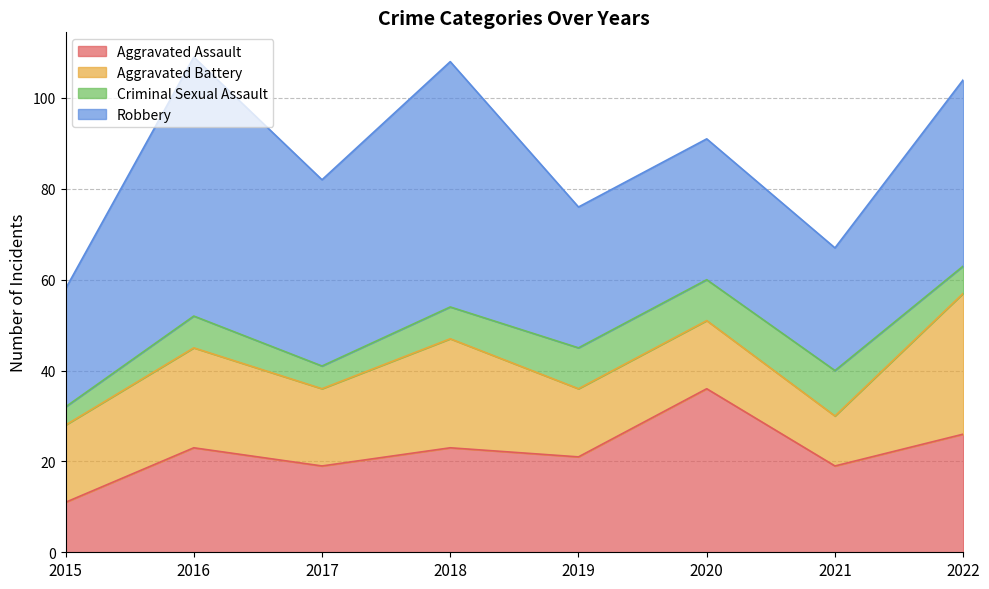

At which category does Robbery reach its first local peak?

2016